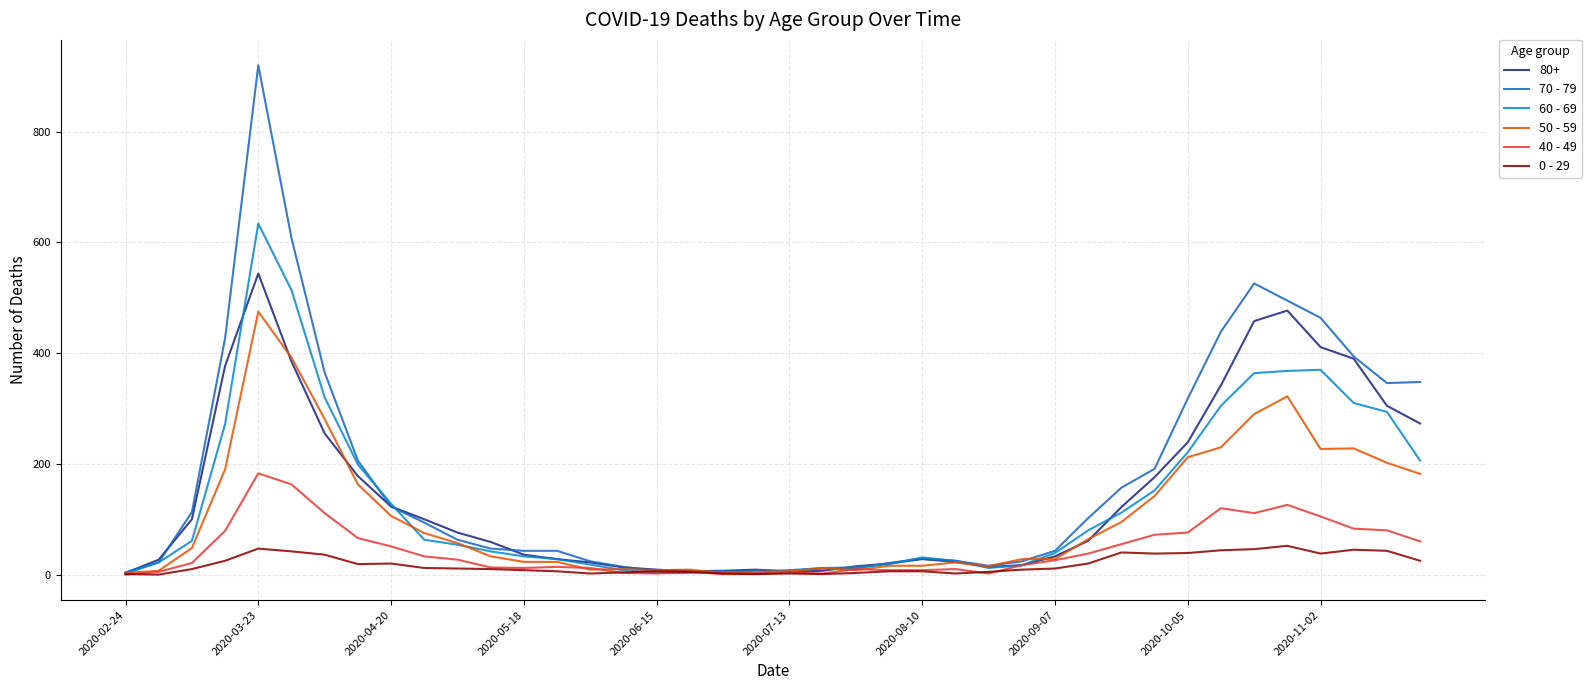

List the series in order of their peak value, lowest first.

0 - 29, 40 - 49, 50 - 59, 80+, 60 - 69, 70 - 79